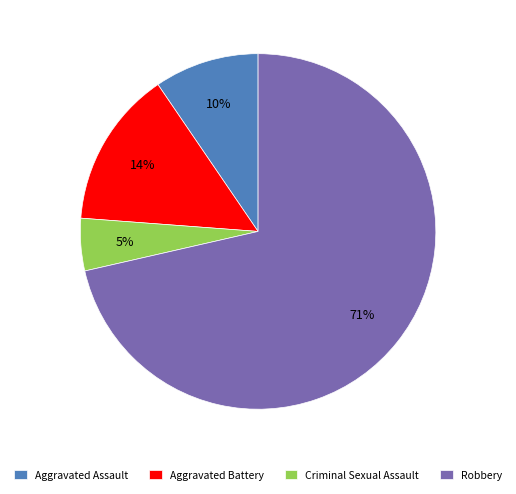

Count the number of slices in the pie.

4